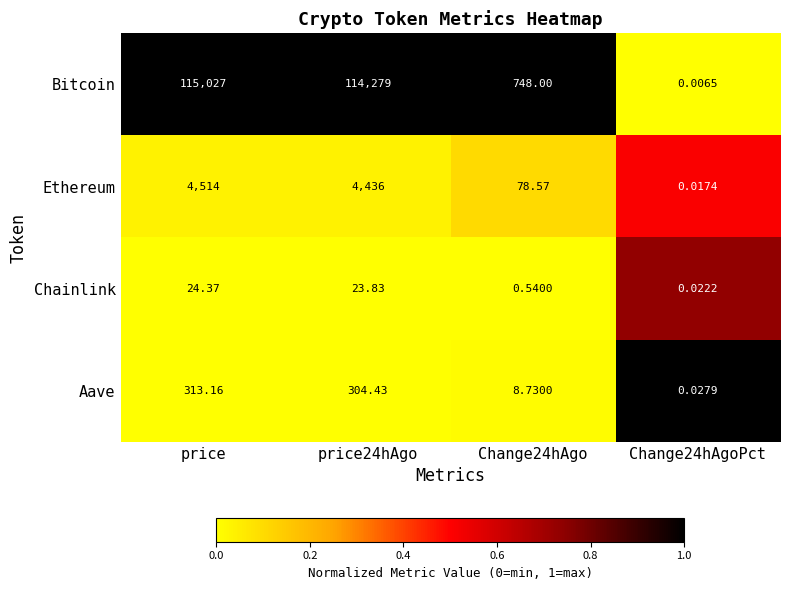

Which series has the largest range (max minus min)?

Bitcoin